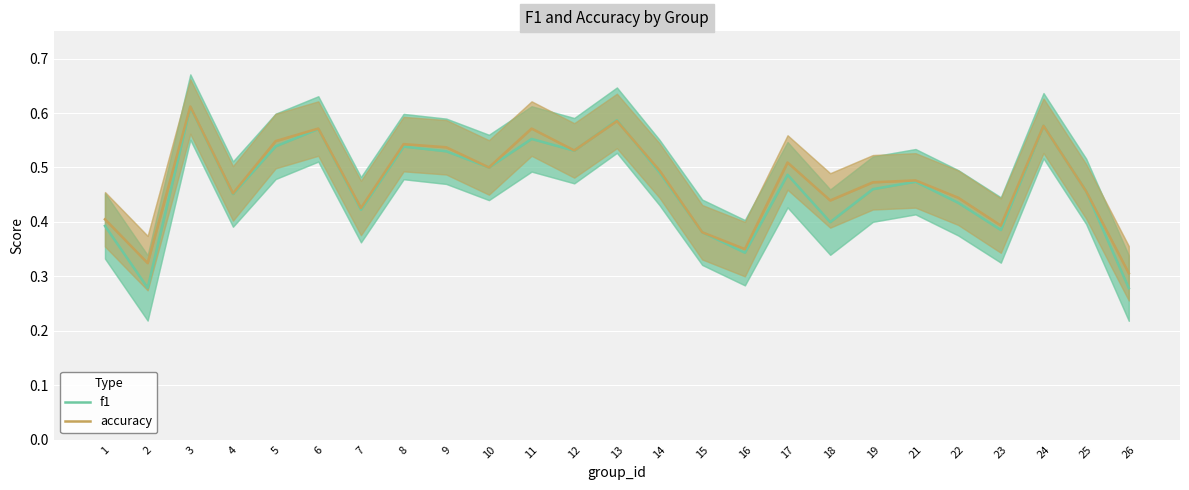

Which has a higher value, 24 or 10?

24